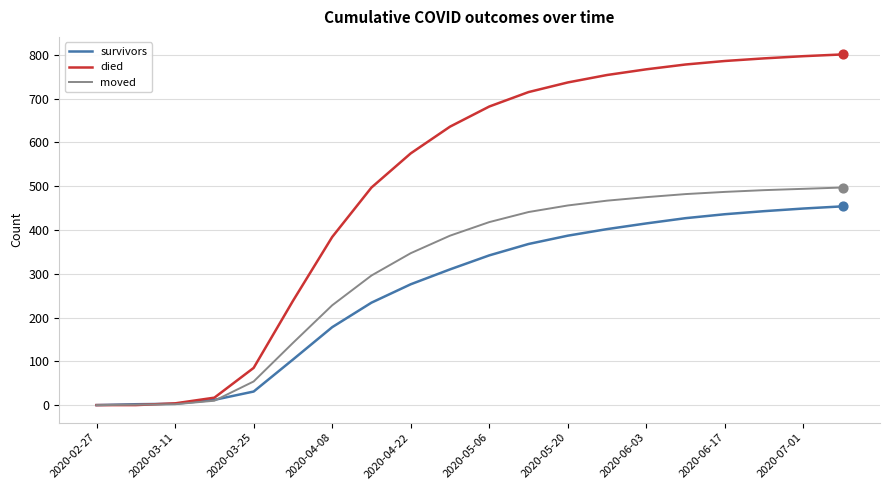

Which series has the largest total across all categories?

died